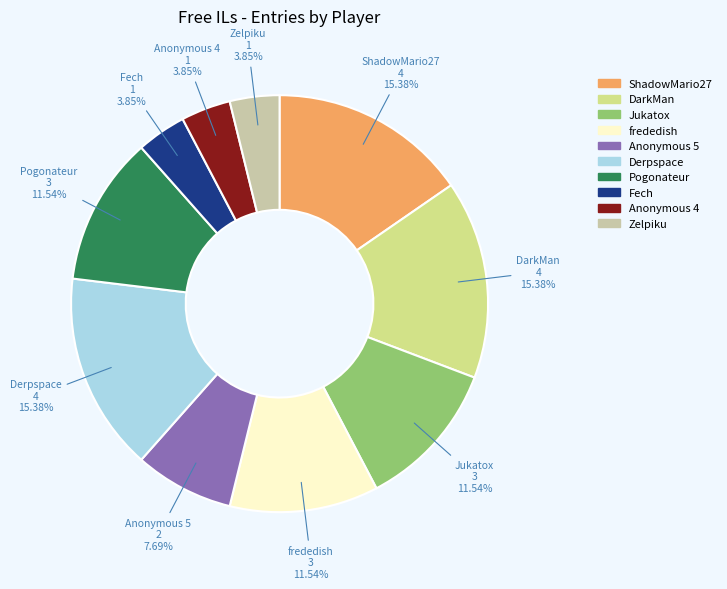

Is it true that Jukatox is 1% of the pie?

False